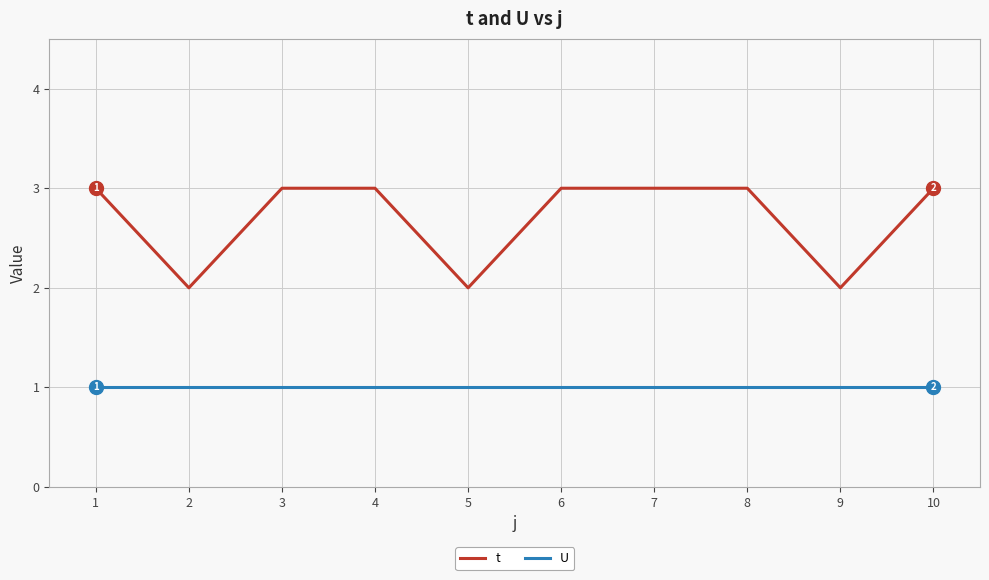

True or false: t and U cross at least once.

False